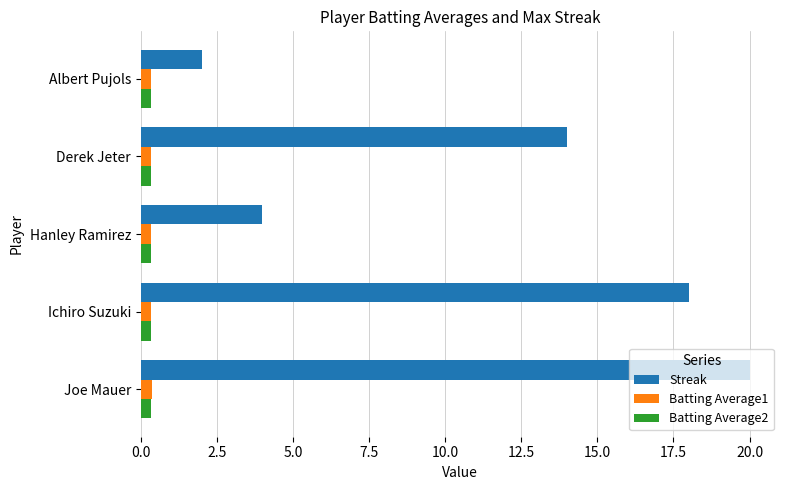

Where is Streak nearest to the value 11?

Derek Jeter